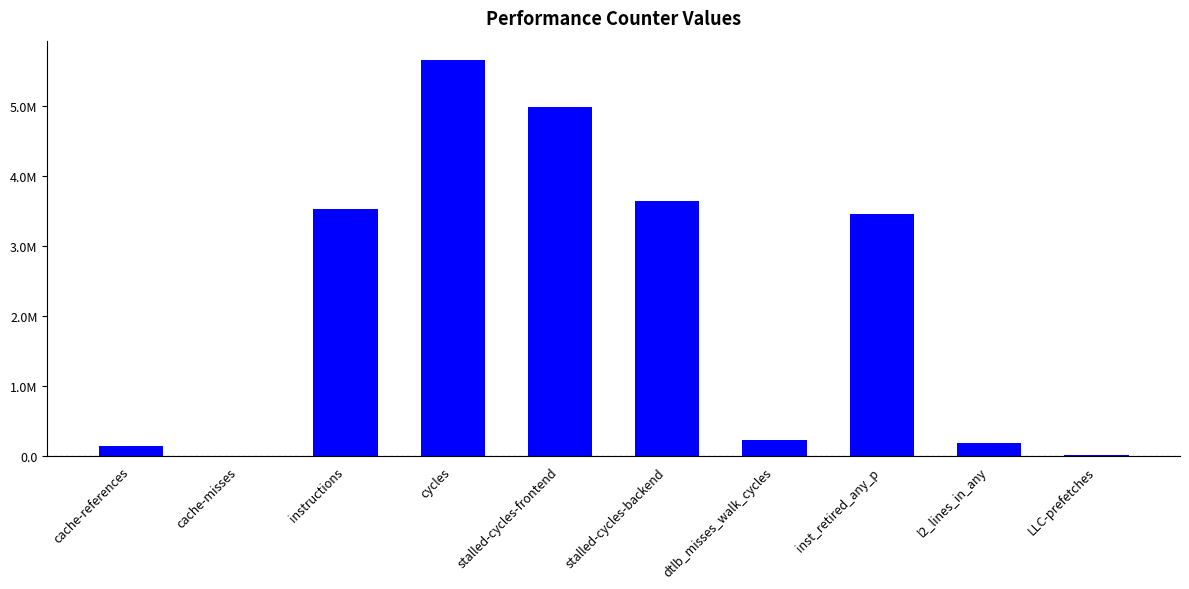

How many values exceed 3458364563?

4